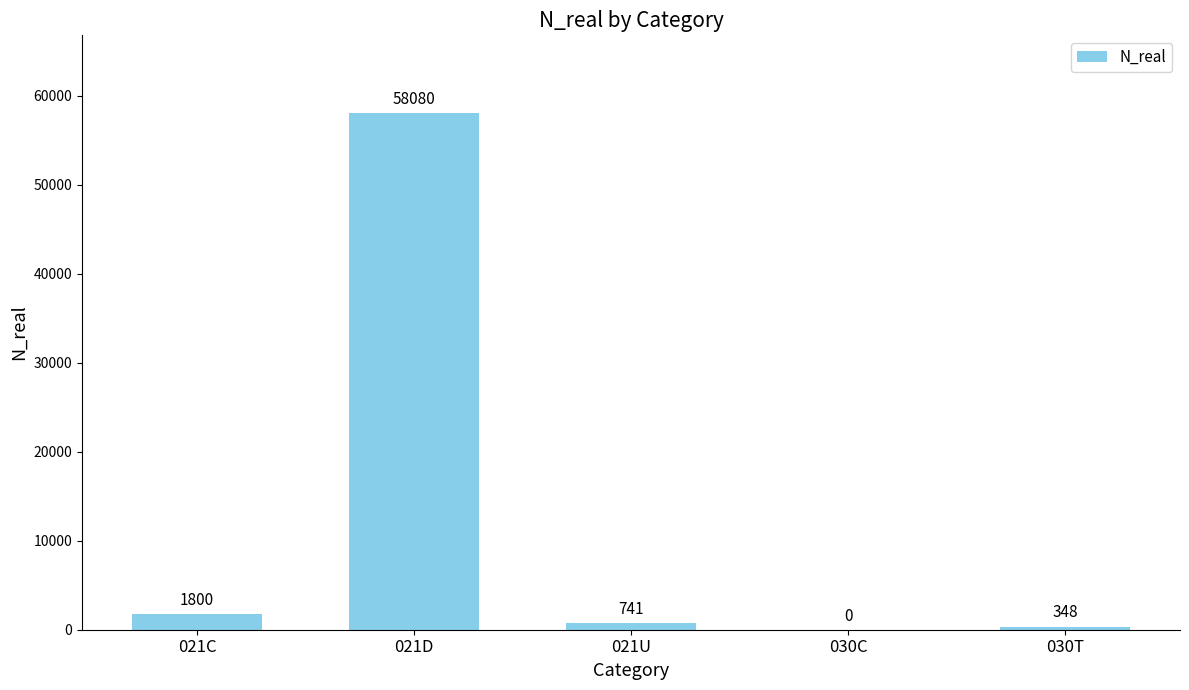

How many distinct data groups are displayed?

1